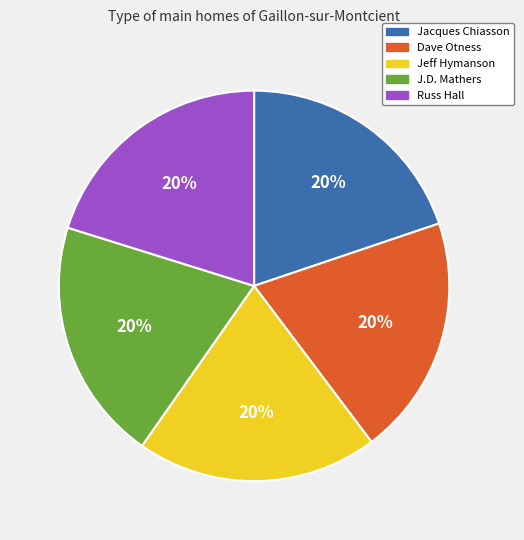

How many slices are in this pie chart?

5